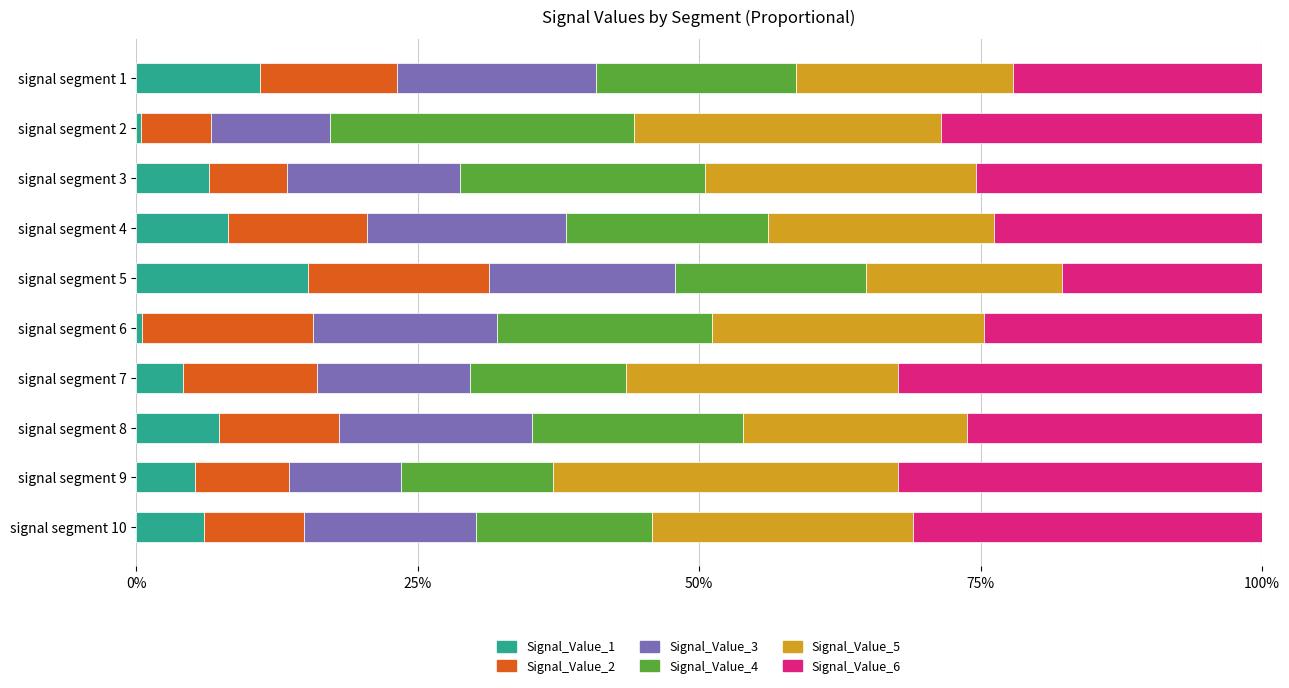

What are all the series names shown in the legend?

Signal_Value_1, Signal_Value_2, Signal_Value_3, Signal_Value_4, Signal_Value_5, Signal_Value_6